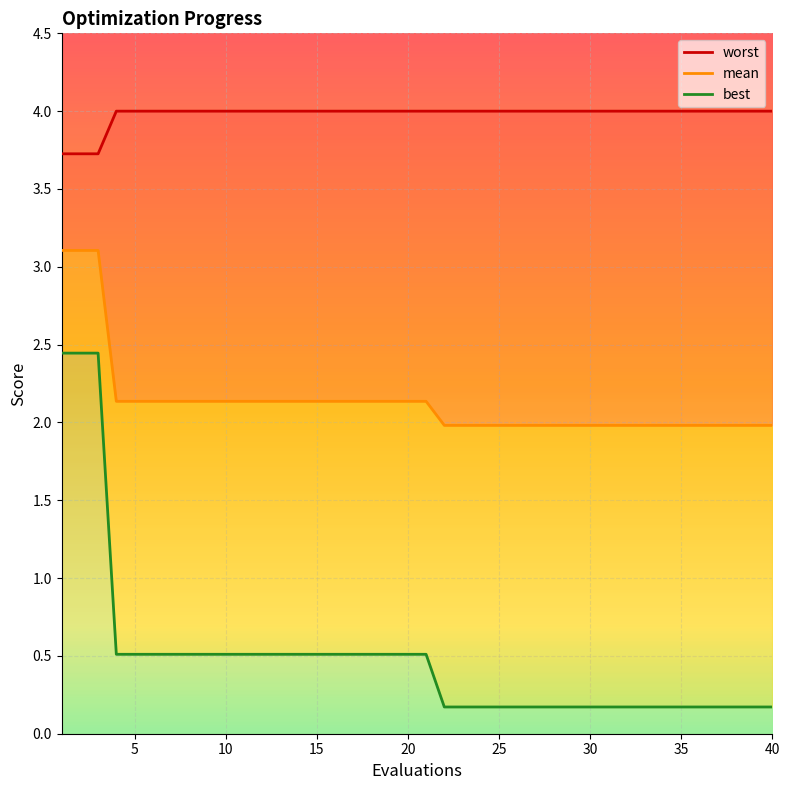

True or false: worst and best intersect in this chart.

False